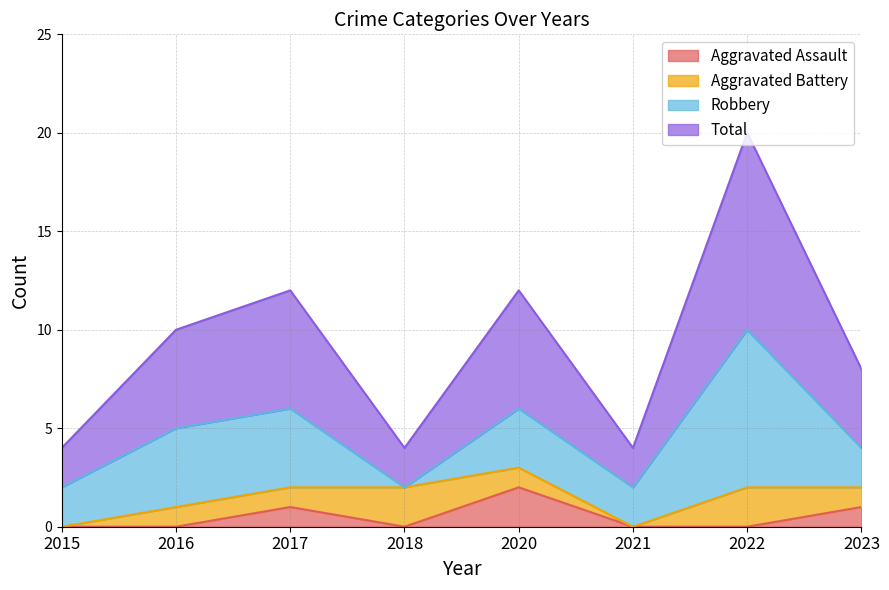

What is the approximate value of Aggravated Assault at 2020?

2